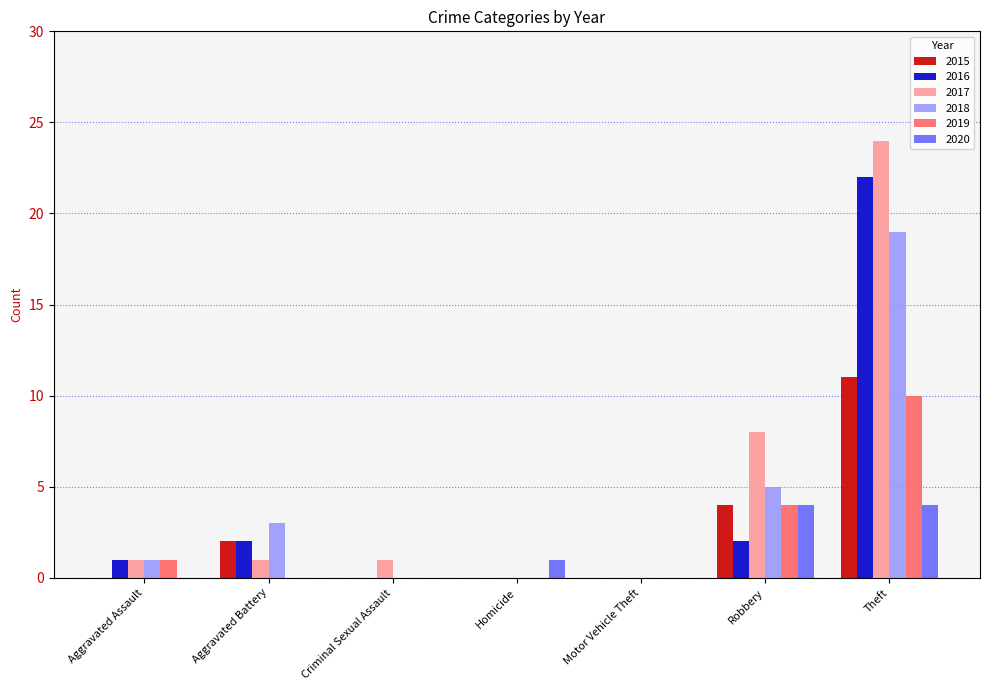

How many data points does each series have?

7